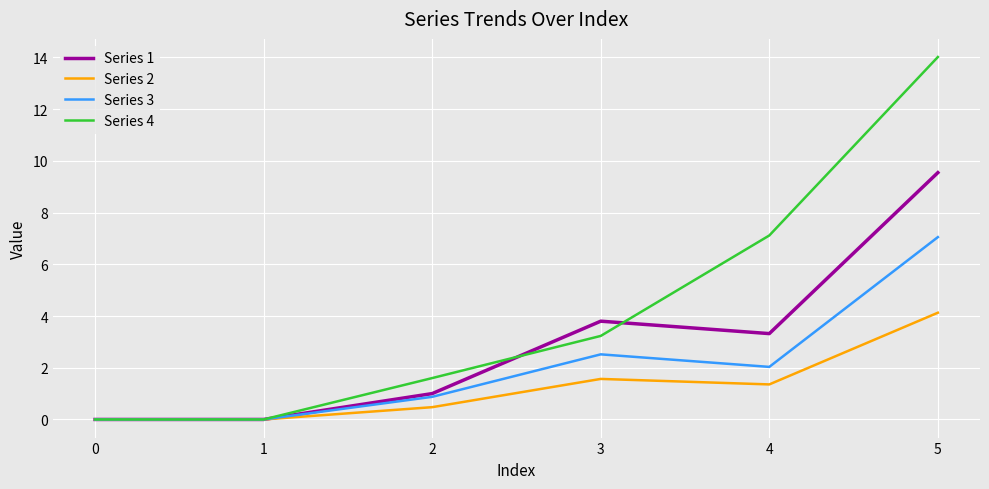

At which category is the sum across all series the highest?

5